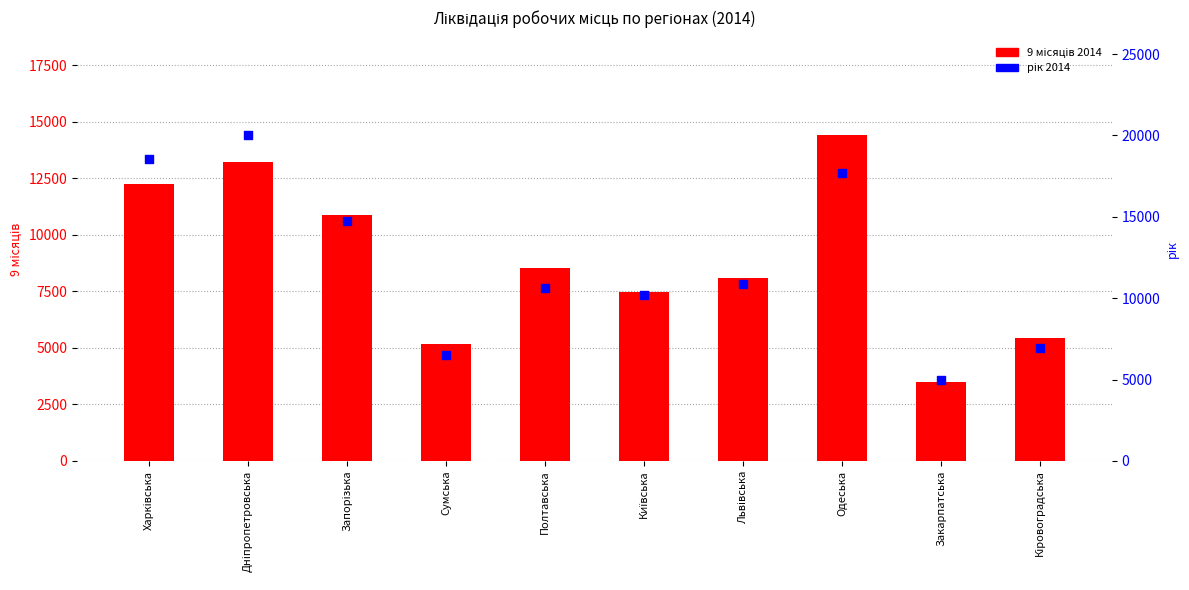

Which series reaches the minimum Y coordinate?

9 місяців 2014